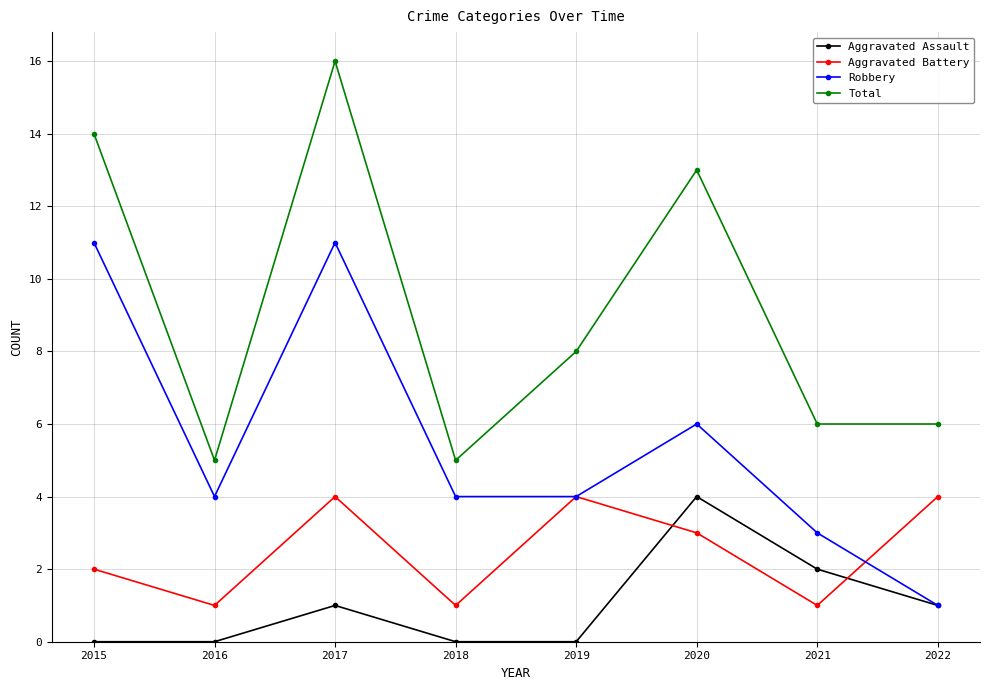

Where is the first local maximum for Aggravated Assault?

2017